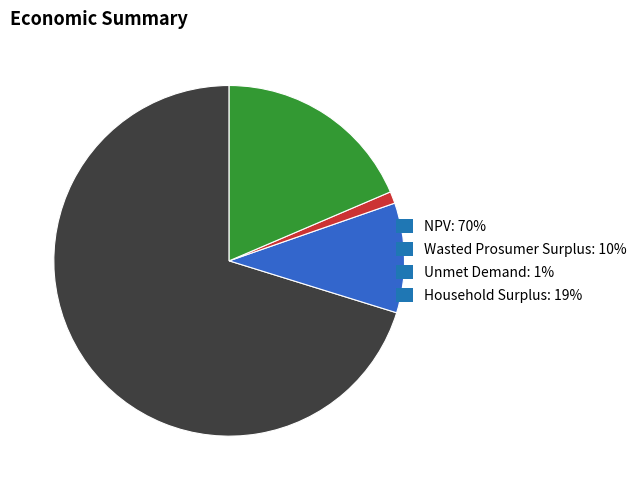

What percentage is the Household Surplus slice, to the nearest percent?

19%